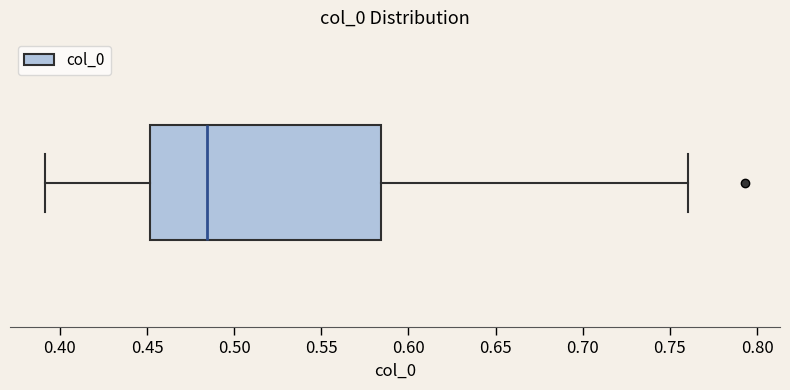

Where does the median line of the box sit on the x-axis? The values are not printed on the chart, so give them approximately, as read against the axis.

0.485